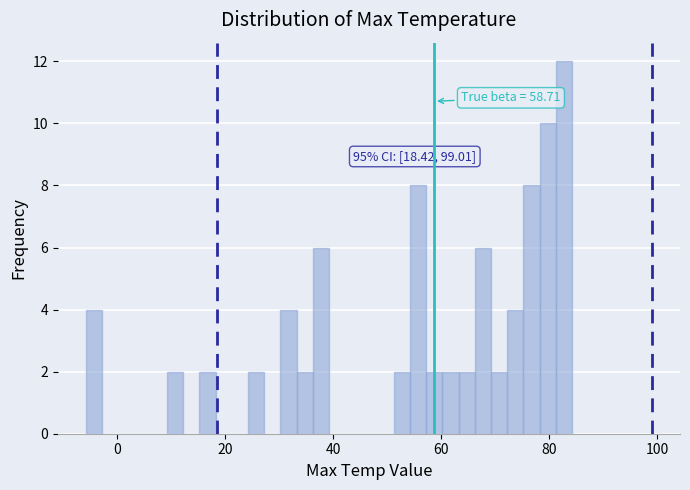

Around what value on the x-axis is the tallest bar? Give the approximate position of its centre, as read against the axis.

82